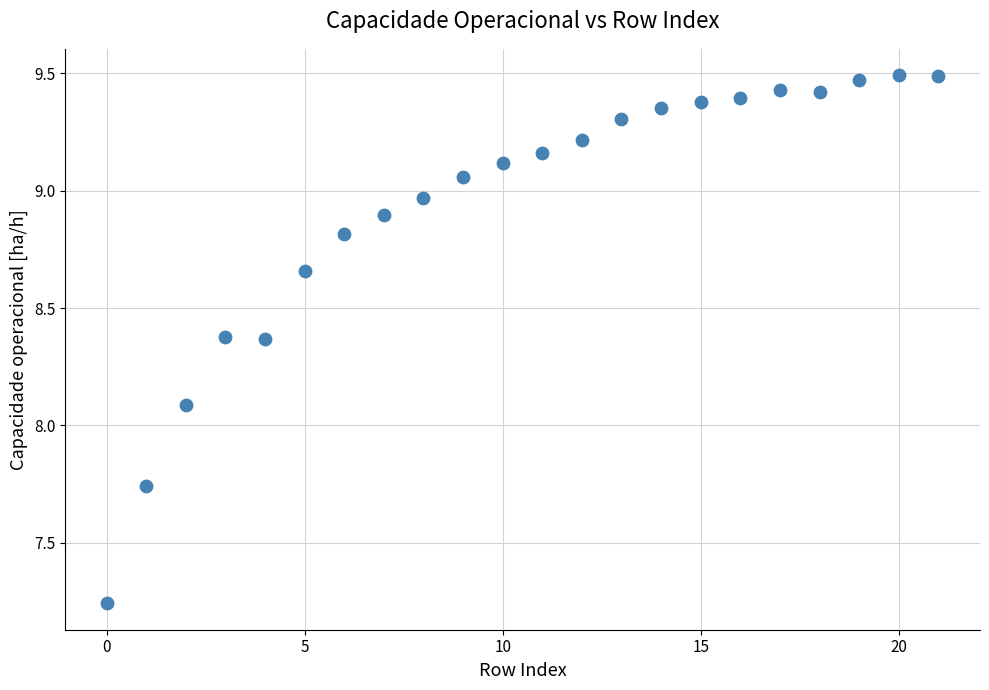

What is the range of Y values (max minus min)?

2.3